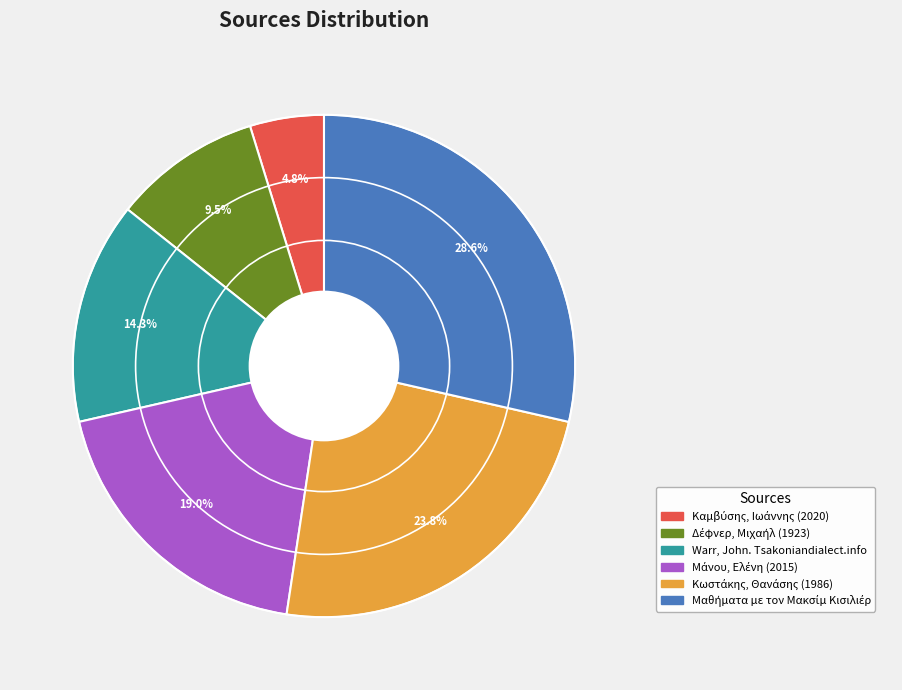

How many segments does this pie chart have?

6